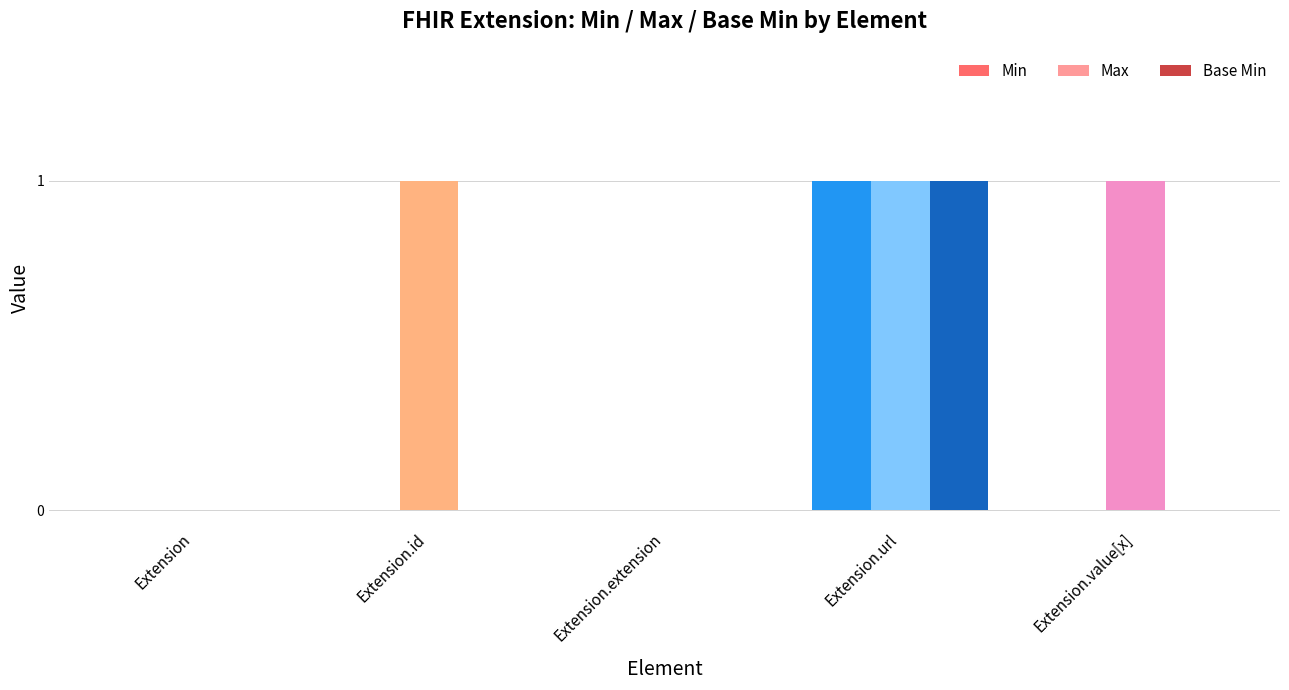

What is the spread (max minus min) of values at Extension.id?

1